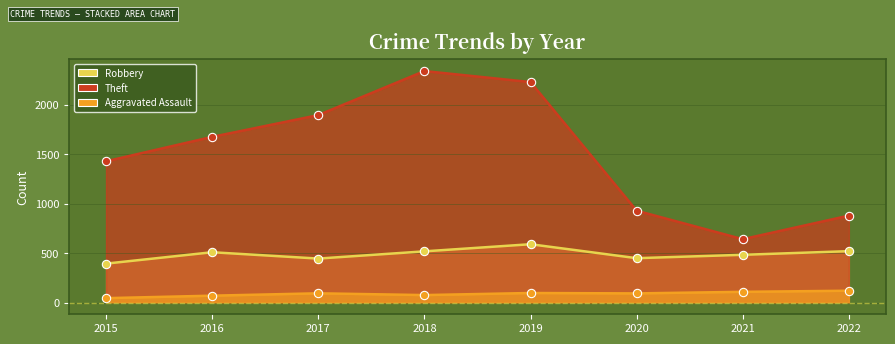

What is the sum of all Aggravated Assault values?

712